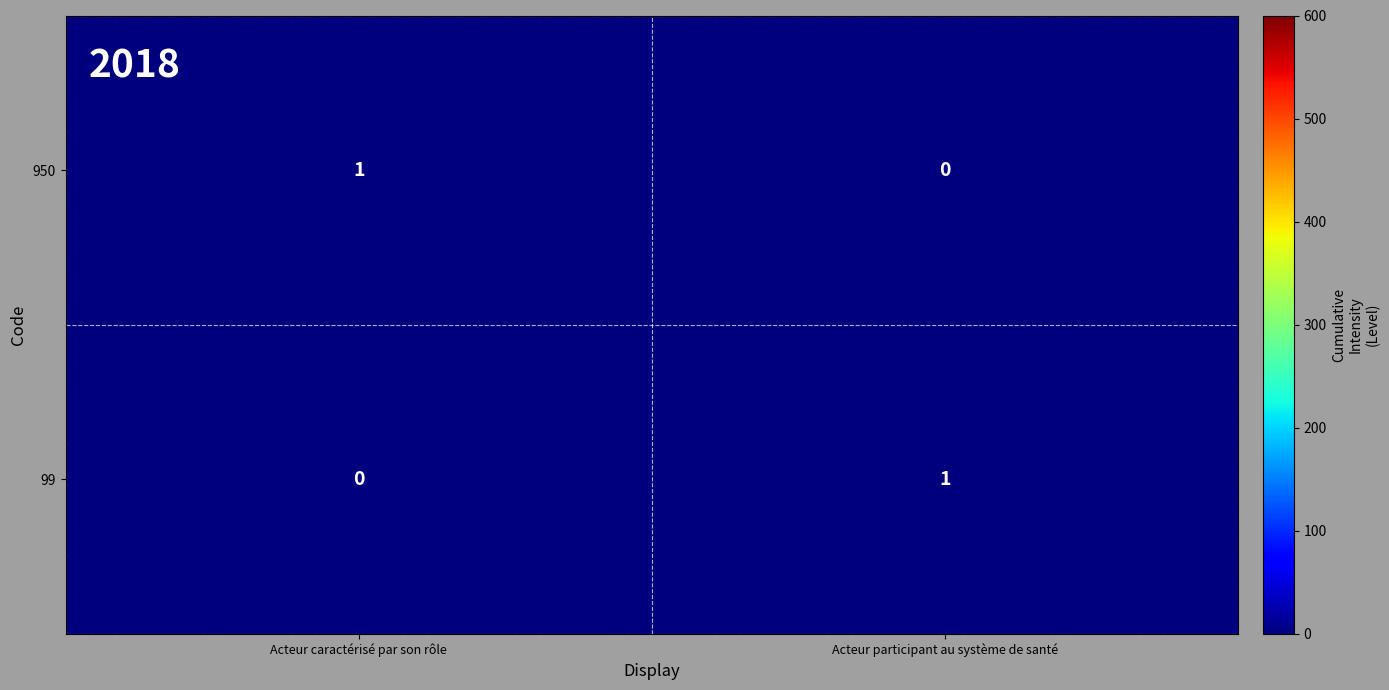

Reading right to left, transcribe all the data shown in this chart.

950: Acteur participant au système de santé=0	Acteur caractérisé par son rôle=1
99: Acteur participant au système de santé=1	Acteur caractérisé par son rôle=0